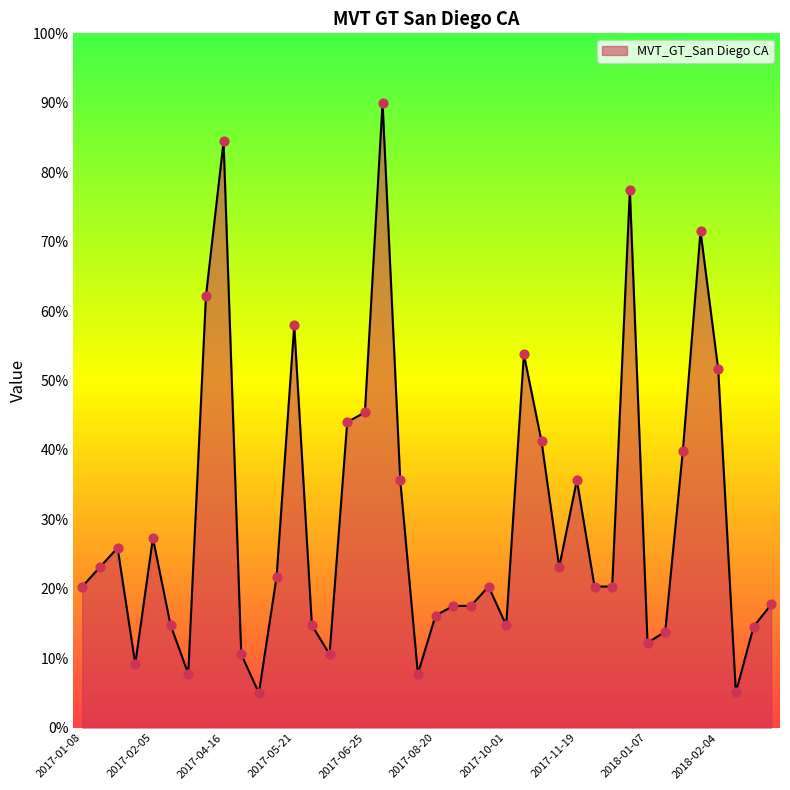

What is the difference between the maximum and minimum values?

85.0